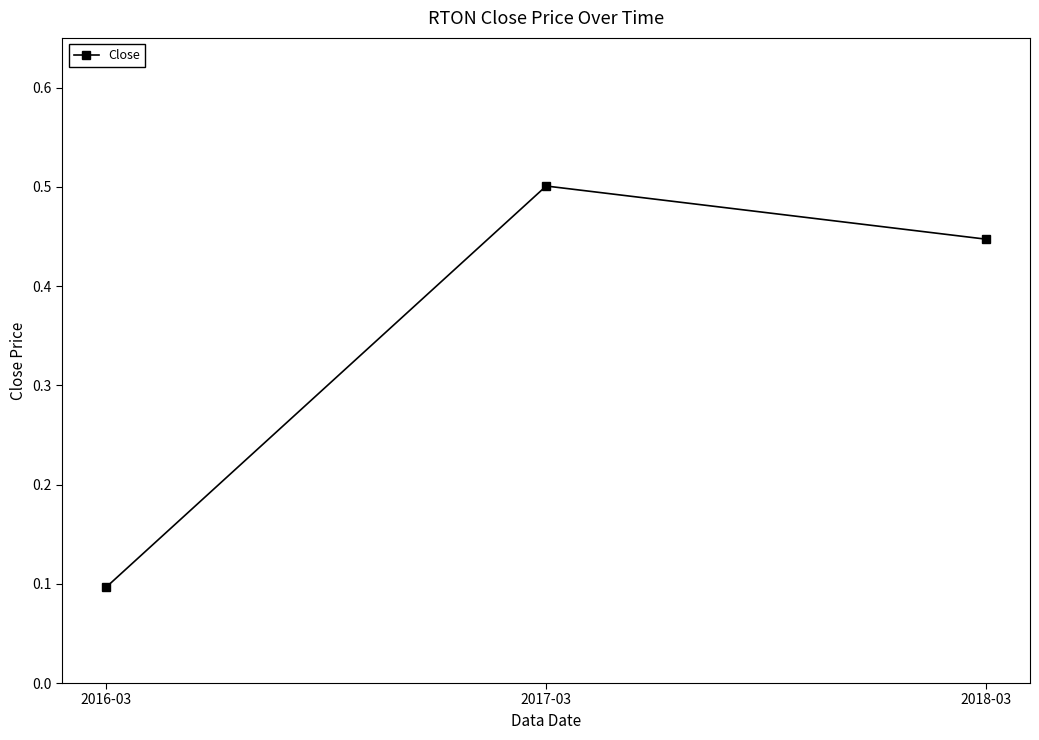

List the labels in order of value, smallest first.

2016-03, 2018-03, 2017-03